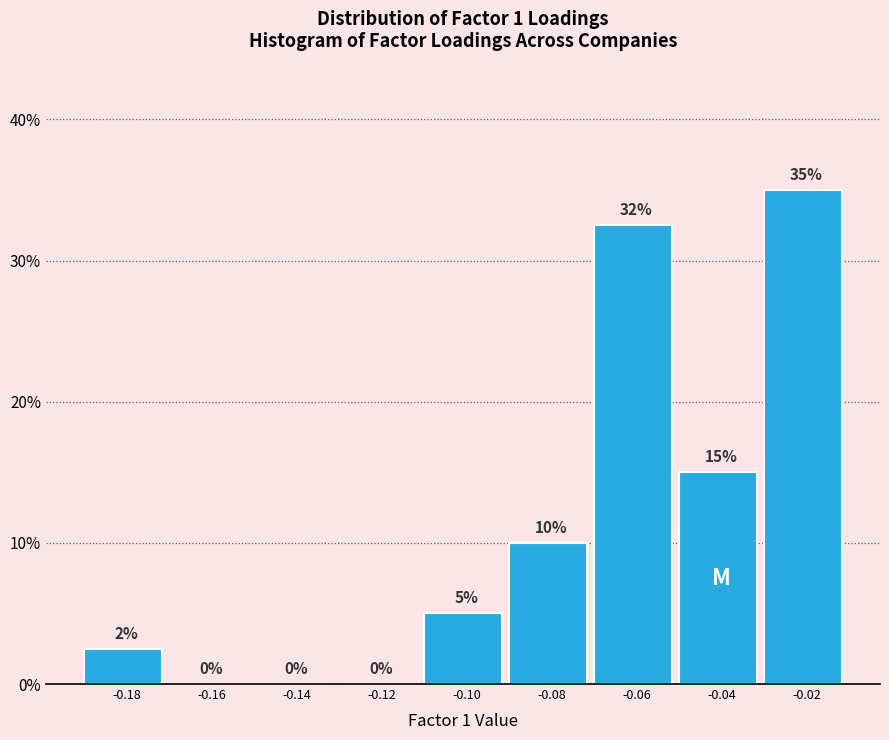

The value at -0.04 is 15.0. True or false?

True